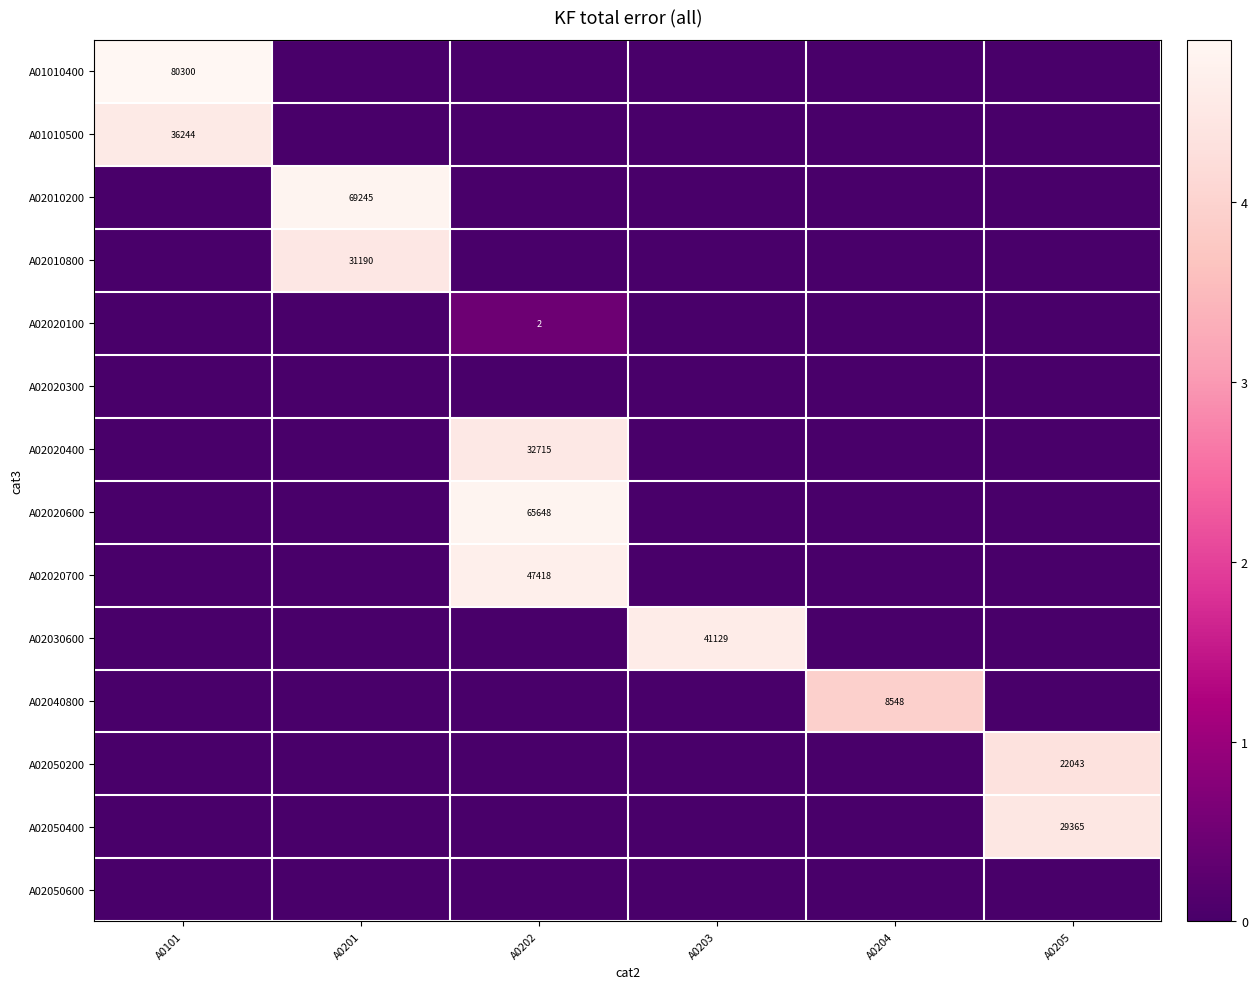

Between A0101 and A0204, which series saw the biggest shift?

row_0